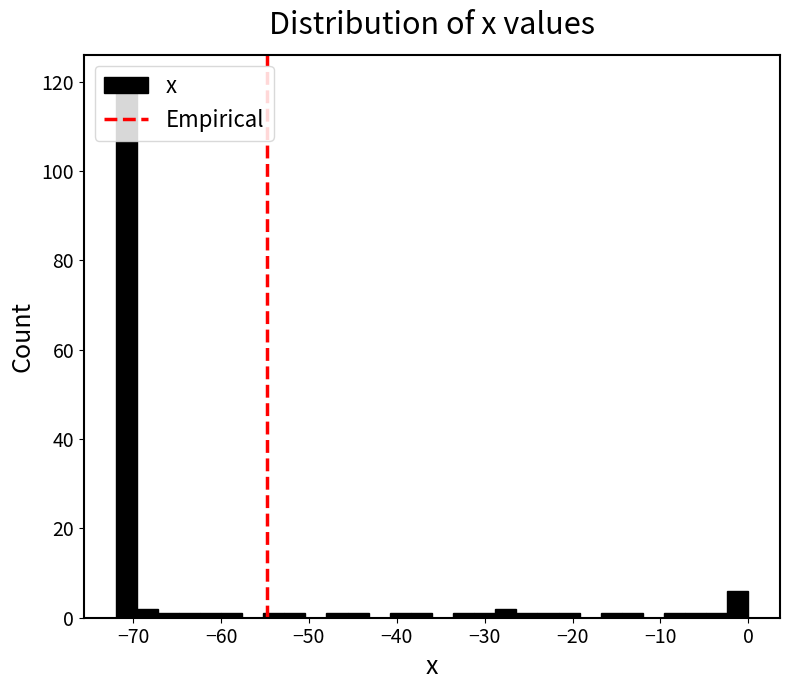

Read against the x-axis, roughly where is the centre of the tallest bar?

-71